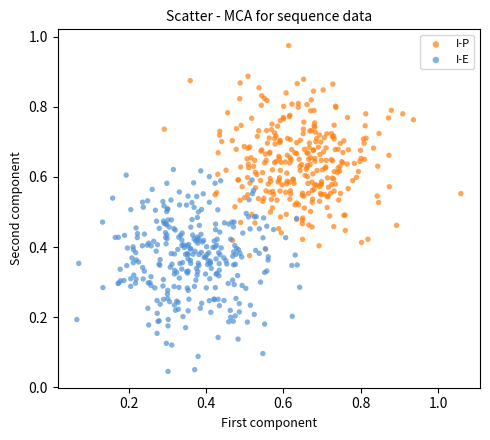

Which series reaches the maximum Y coordinate?

I-P